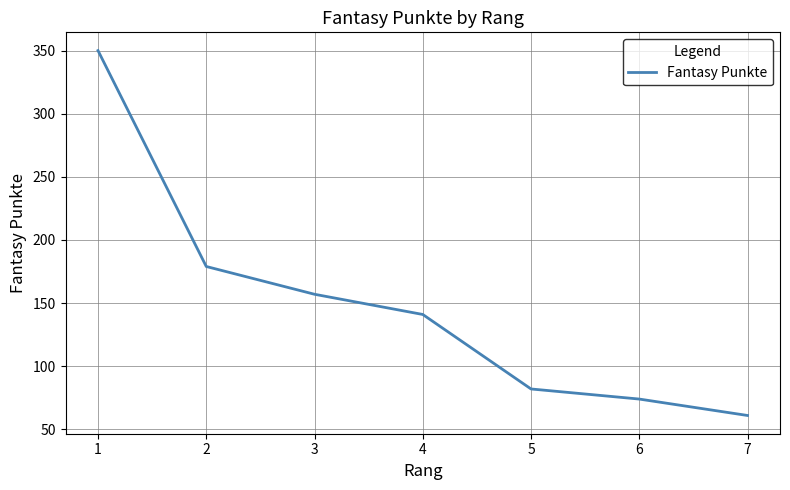

True or false: the data shows 483 at 1.

False